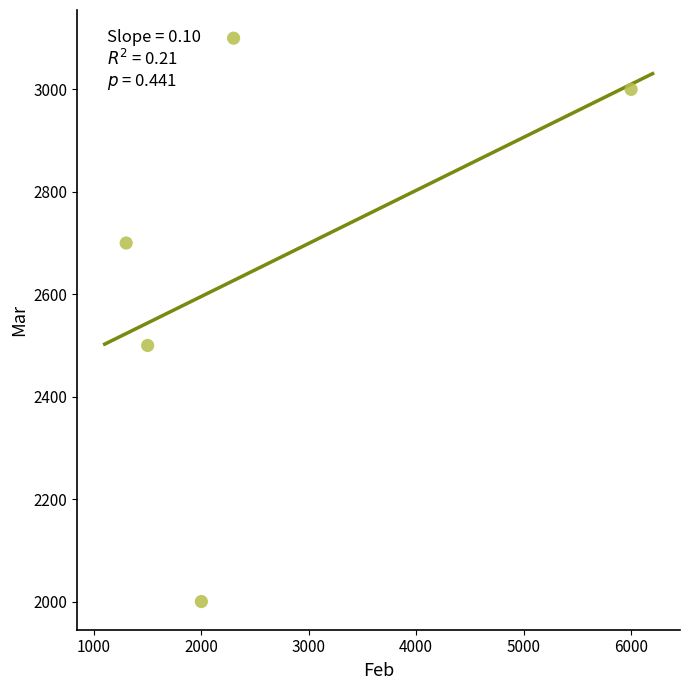

What is the range of Y values (max minus min)?

1100